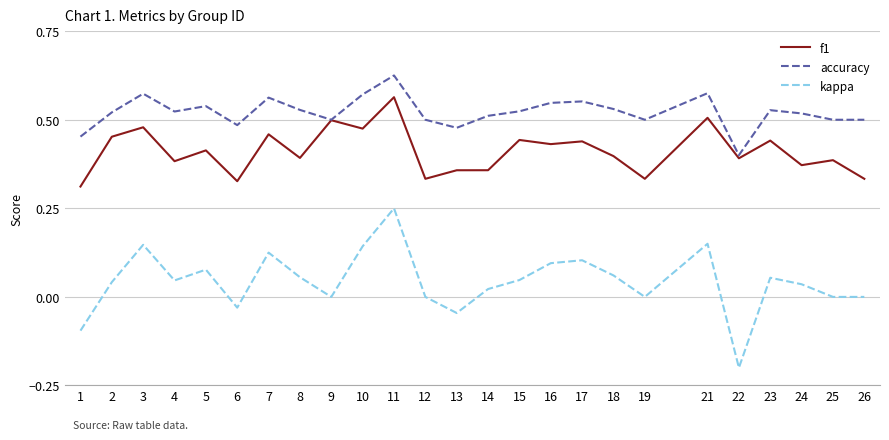

Which series changed the most between 3 and 23?

kappa